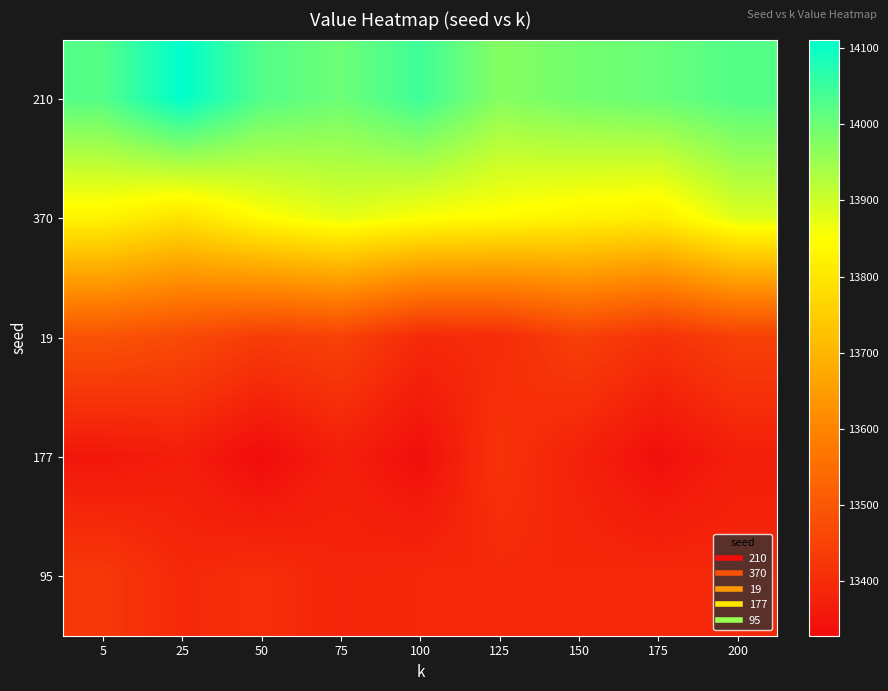

Between 25 and 150, which is larger?

25